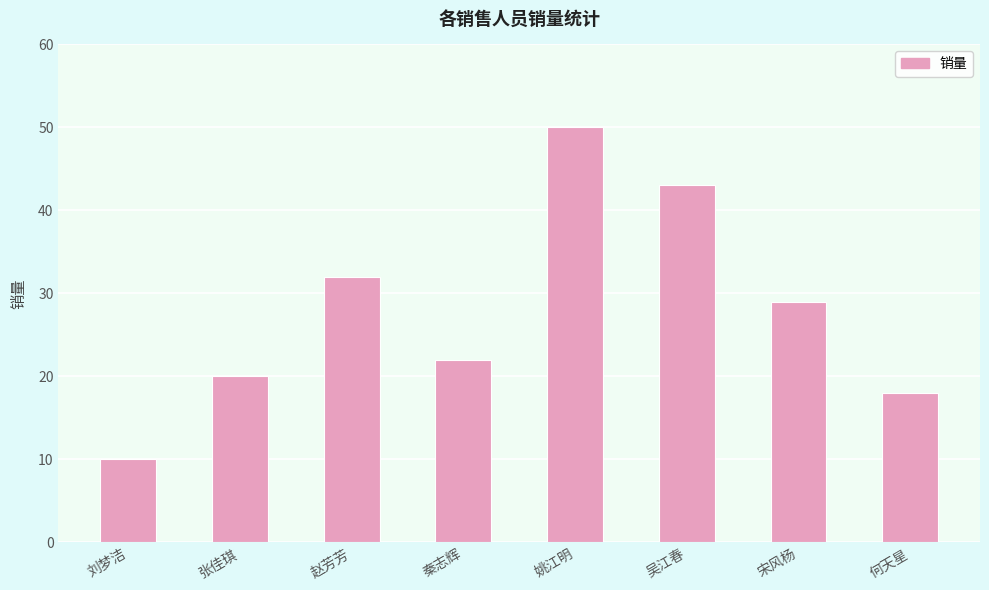

How many categories are shown in the chart?

8